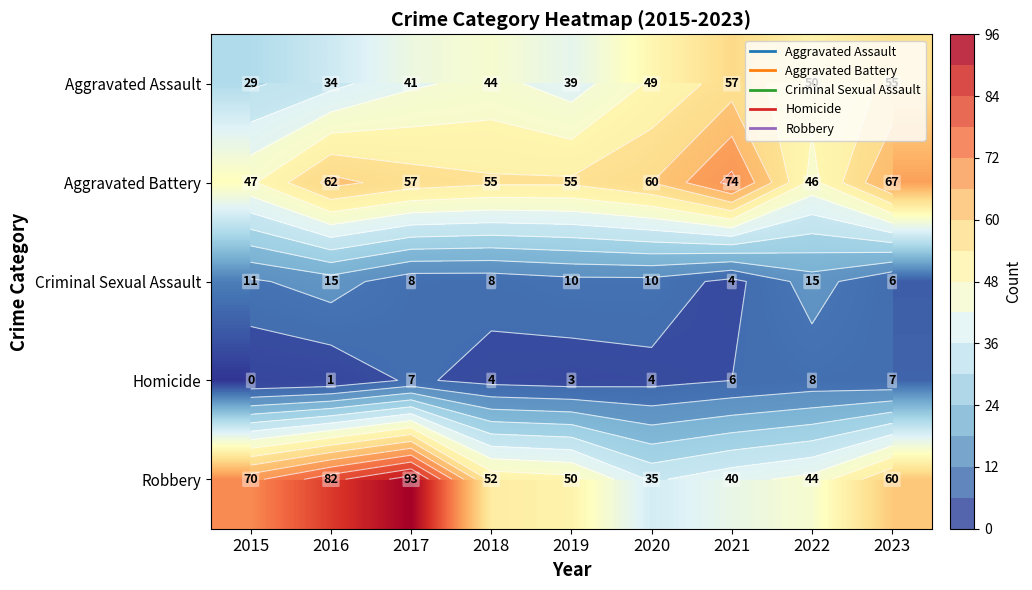

What is the difference between the Aggravated Assault values at 2022 and 2020?

1